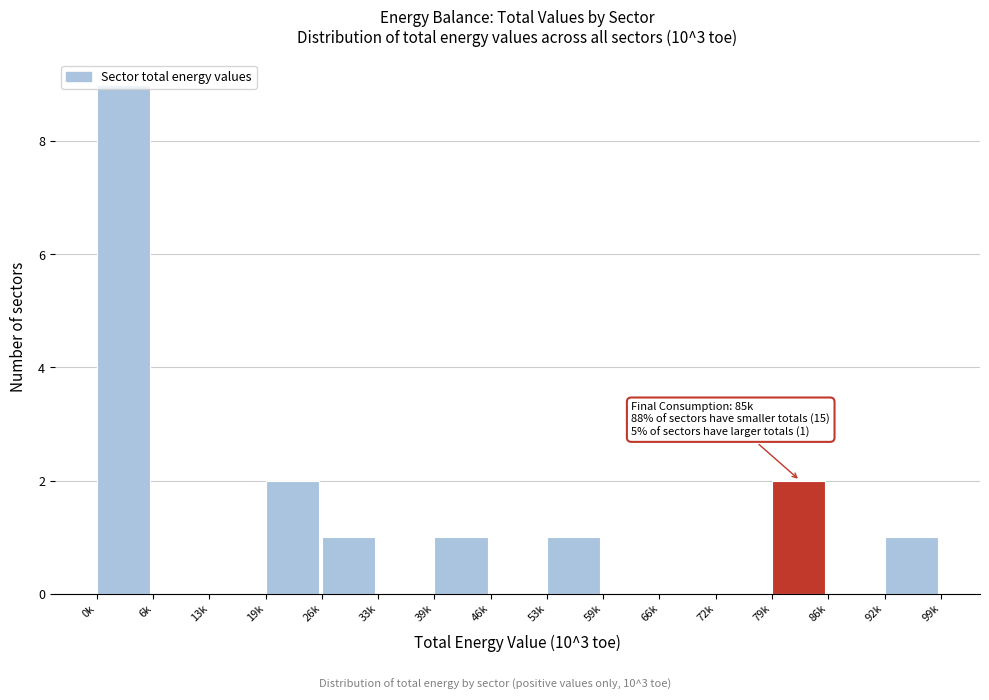

The chart shows a value of 9 at 0k. True or false?

True